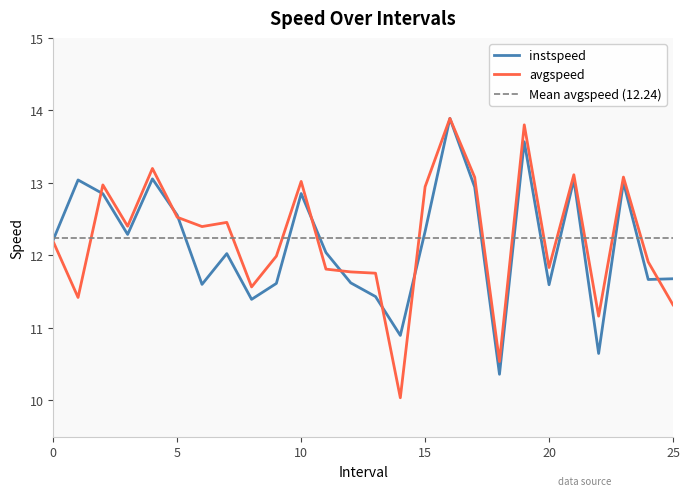

What is the minimum value shown in the chart?

10.0